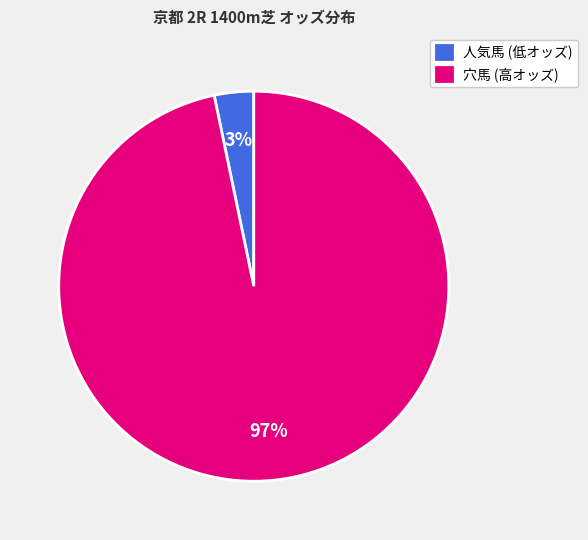

How many slices are in this pie chart?

2